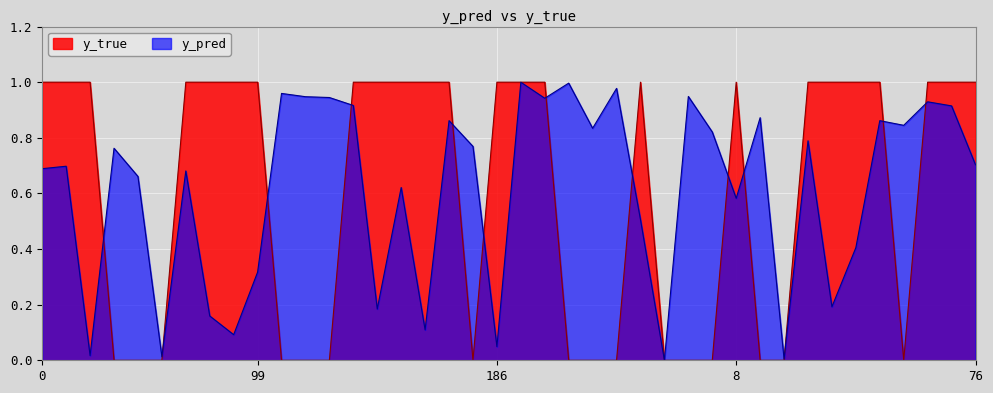

What is the sum of all y_pred values?

24.6